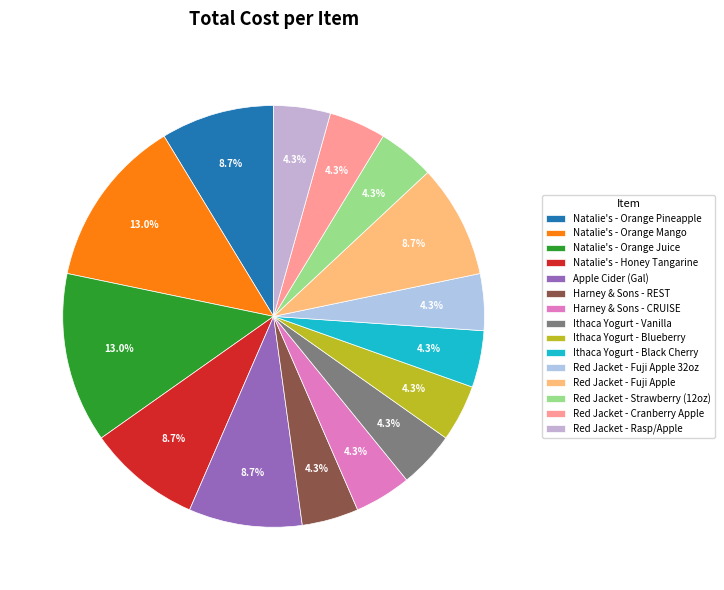

What percentage is the Apple Cider (Gal) slice, to the nearest percent?

9%